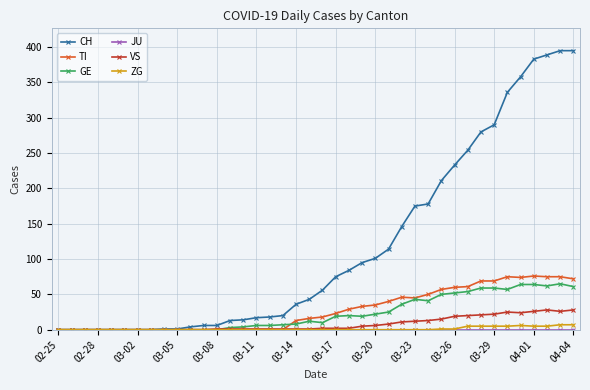

Which series has the widest spread of values?

CH